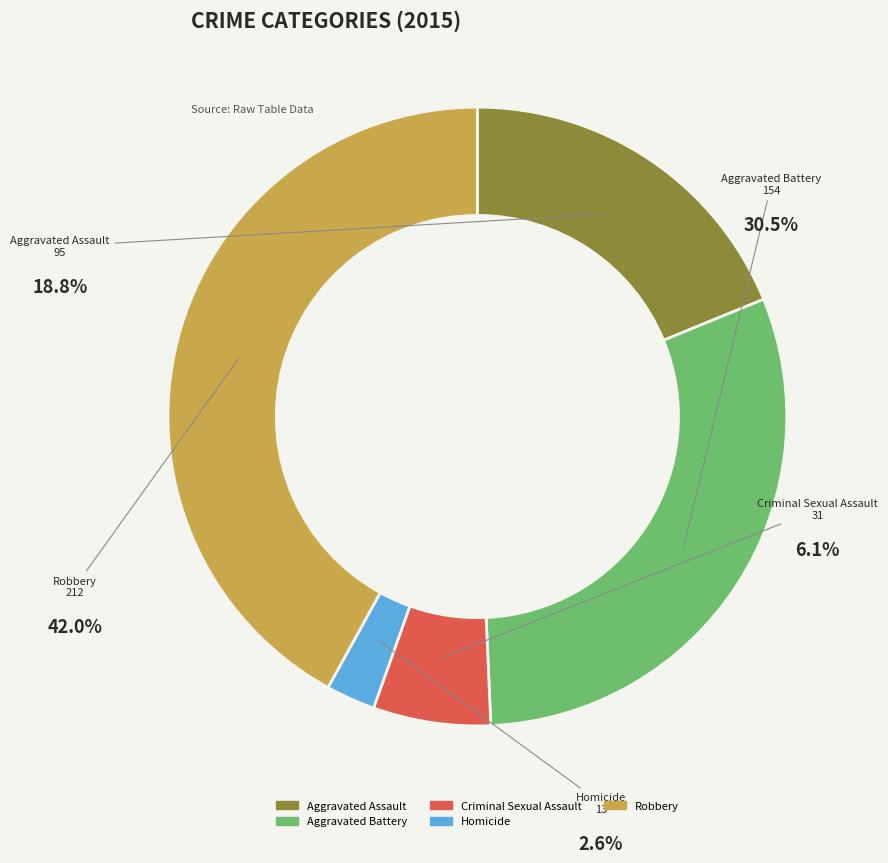

Rank the categories by value from lowest to highest.

Homicide, Criminal Sexual Assault, Aggravated Assault, Aggravated Battery, Robbery